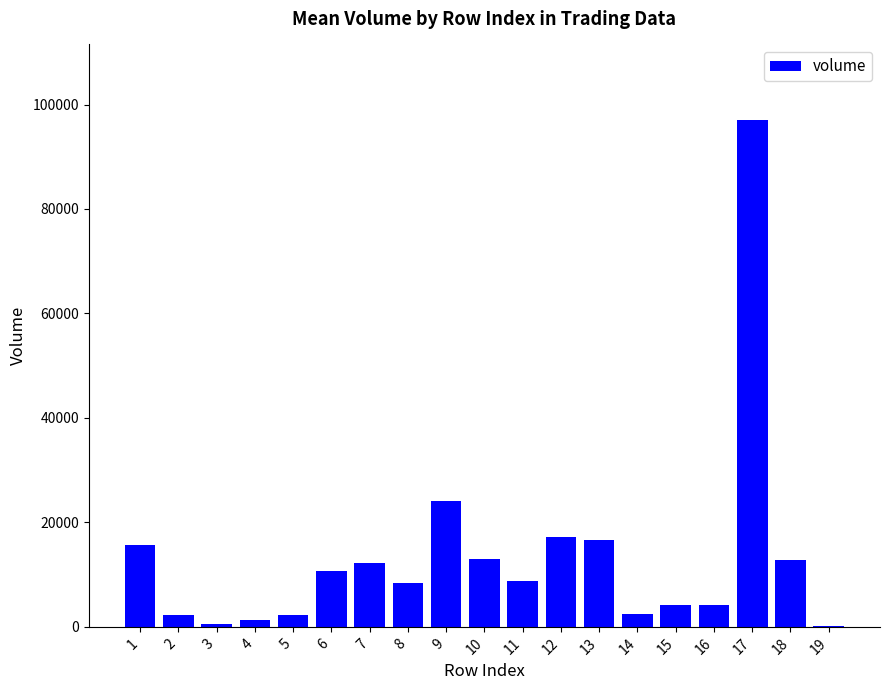

What is the sum of all values?

253850.4